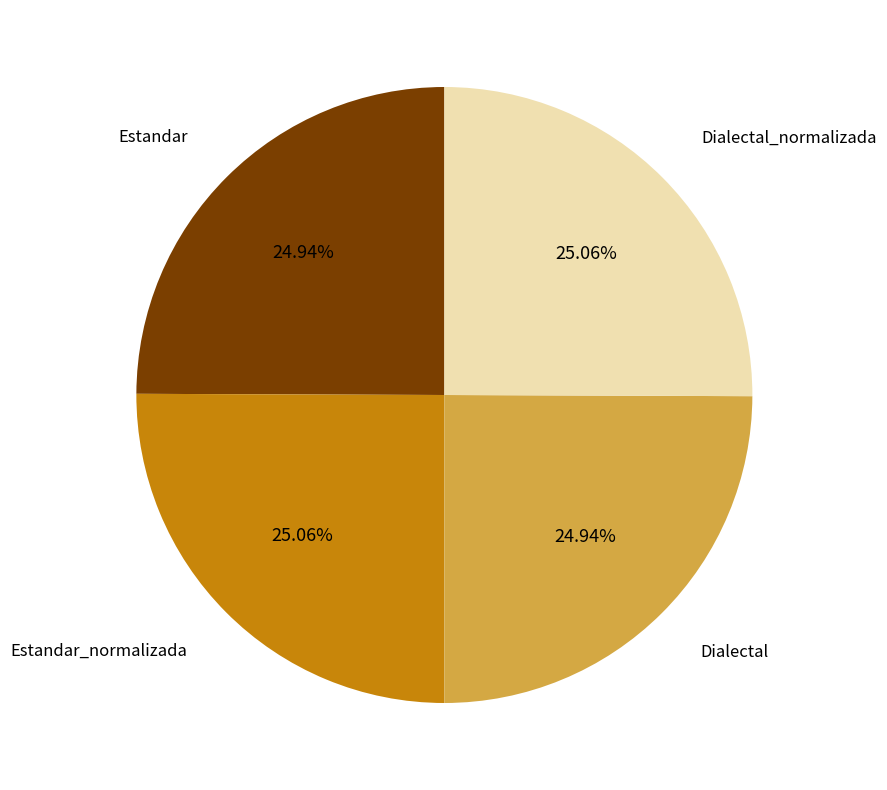

Is there a majority slice in this chart?

No